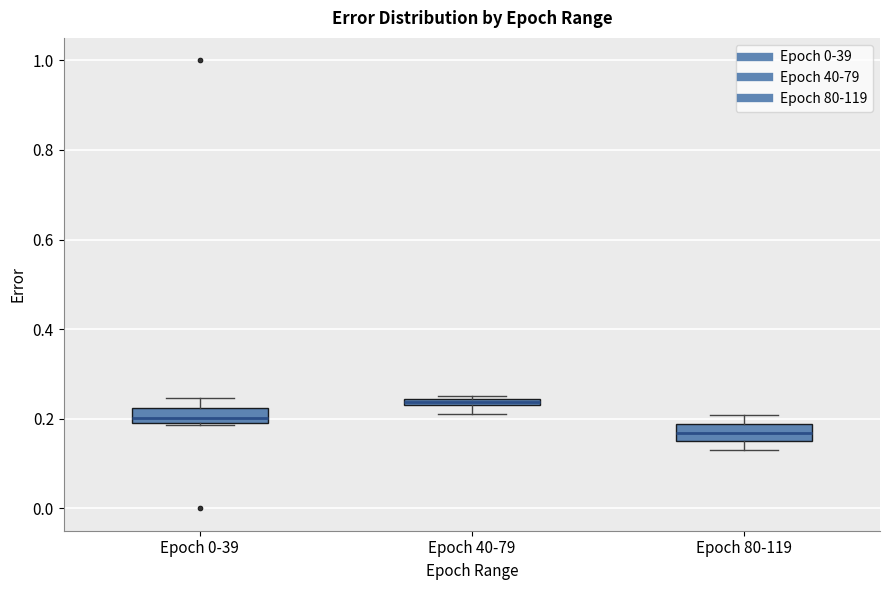

Which box has the highest median line?

Epoch 40-79